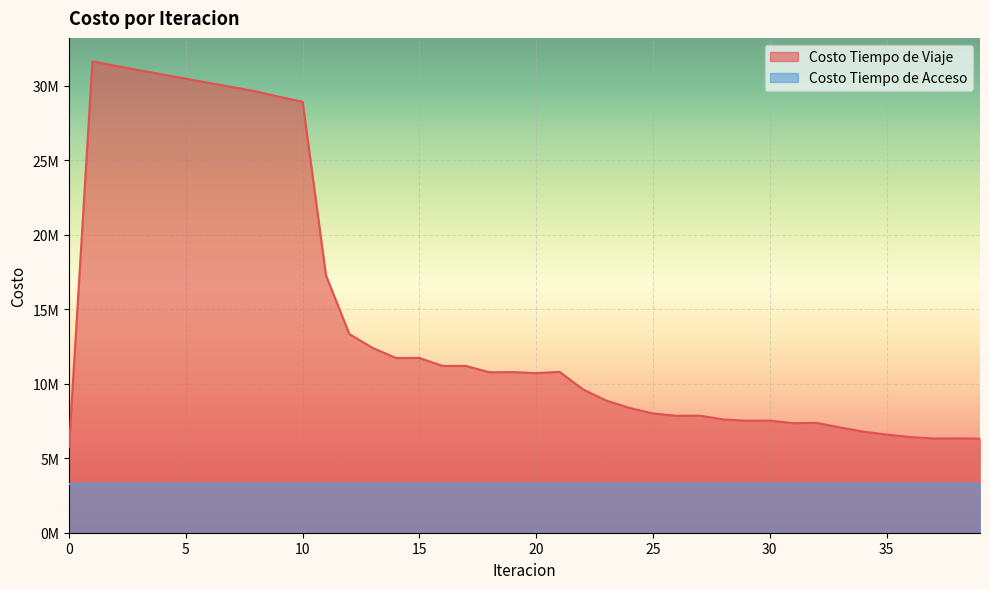

True or false: the data has more than 0 interior local peaks.

True